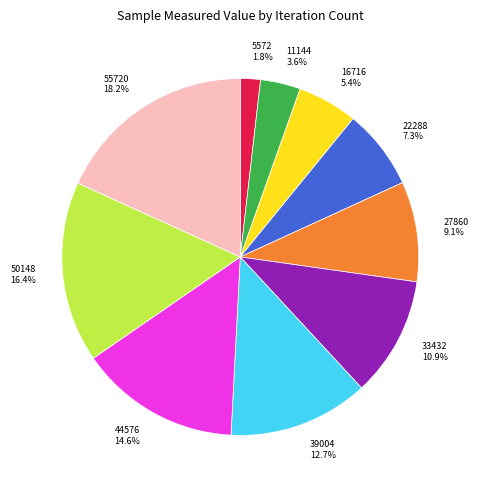

To the nearest percent, what percentage of the pie is 50148?

16%